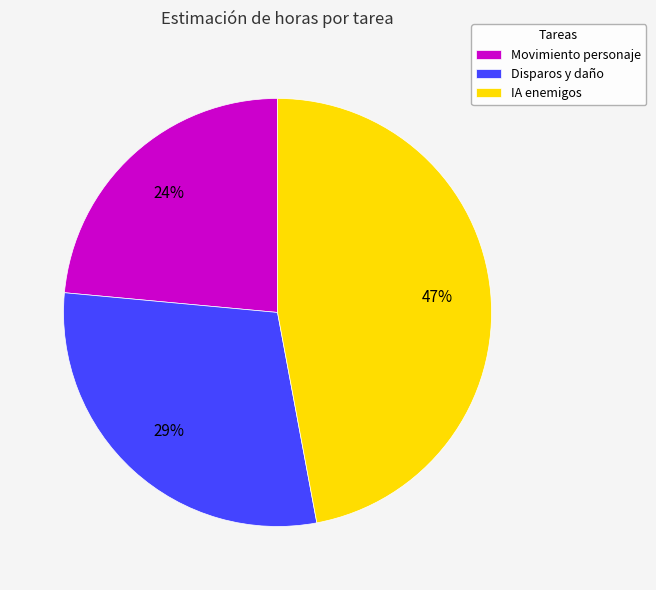

Is there a majority slice in this chart?

No